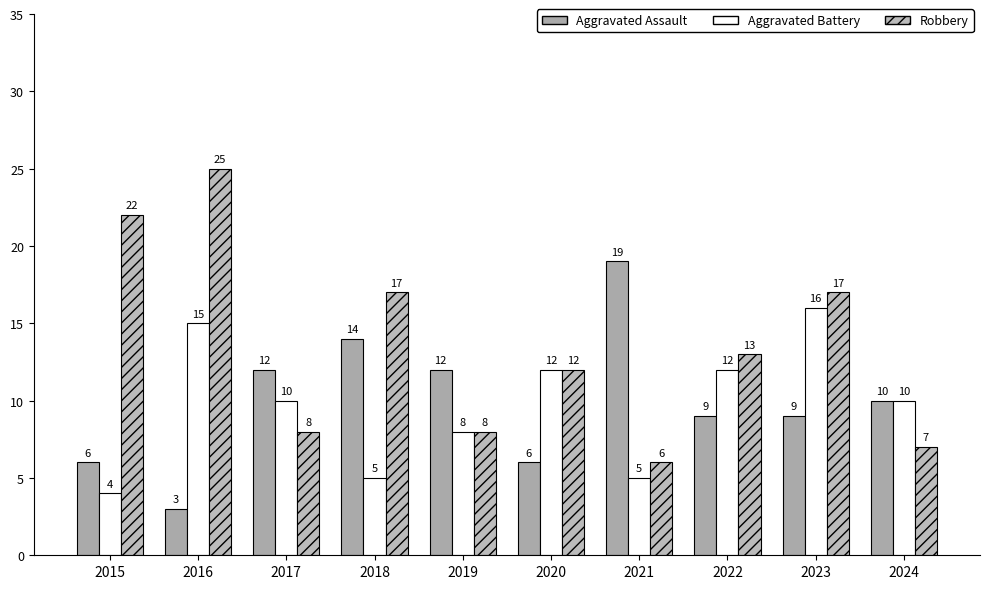

What is the difference between the second highest and second lowest values in the Robbery series?

15